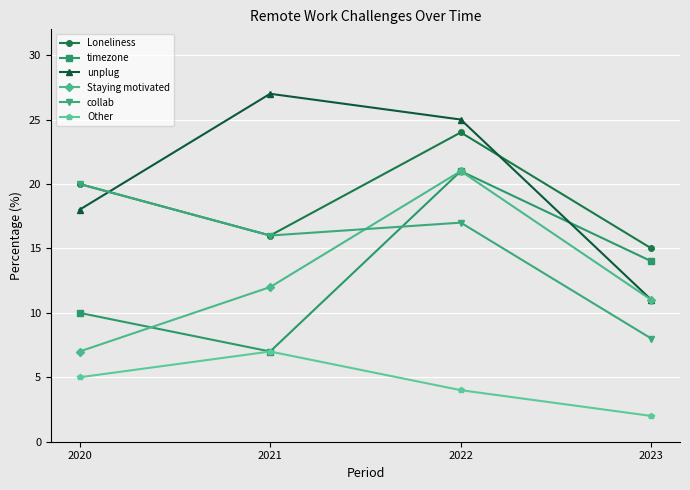

Reading left to right, extract all data points from this chart.

Loneliness: 2020=20	2021=16	2022=24	2023=15
timezone: 2020=10	2021=7	2022=21	2023=14
unplug: 2020=18	2021=27	2022=25	2023=11
Staying motivated: 2020=7	2021=12	2022=21	2023=11
collab: 2020=20	2021=16	2022=17	2023=8
Other: 2020=5	2021=7	2022=4	2023=2